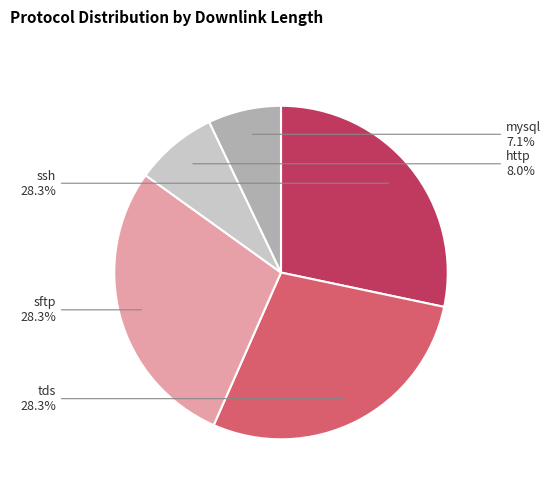

How much of the chart is everything except ssh?

71.7%